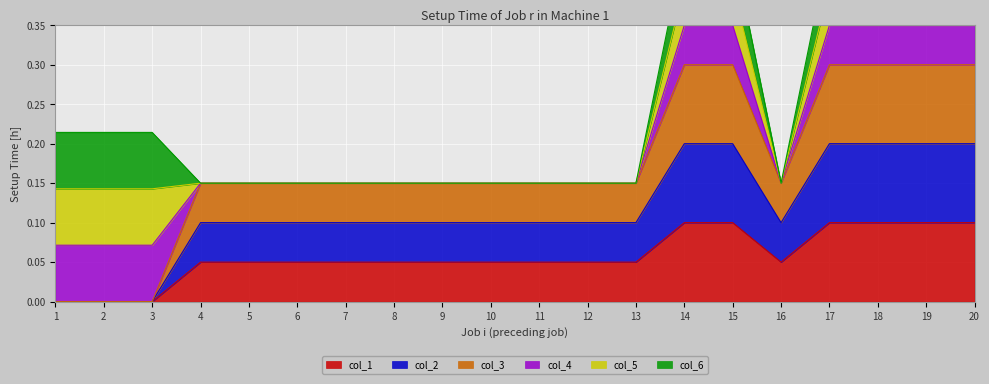

The col_1 series shows 0.1 at 17. True or false?

True